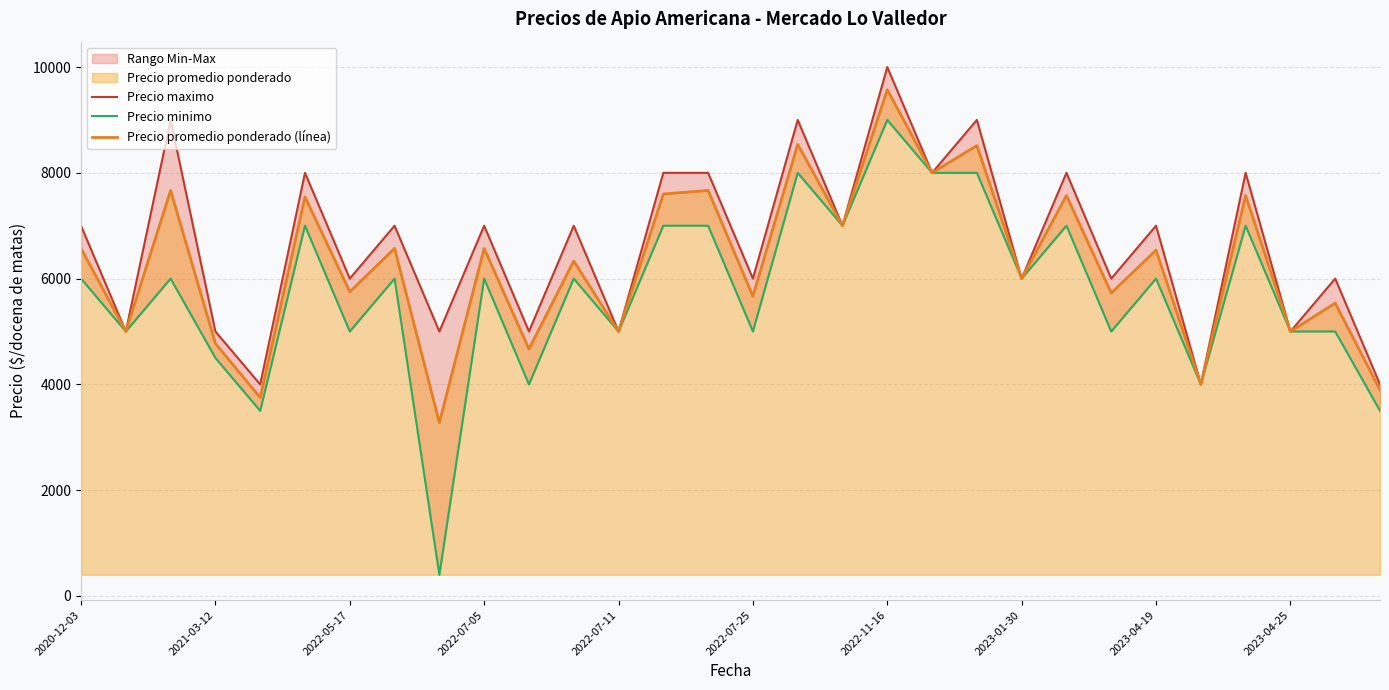

How many lines are shown in the chart?

3